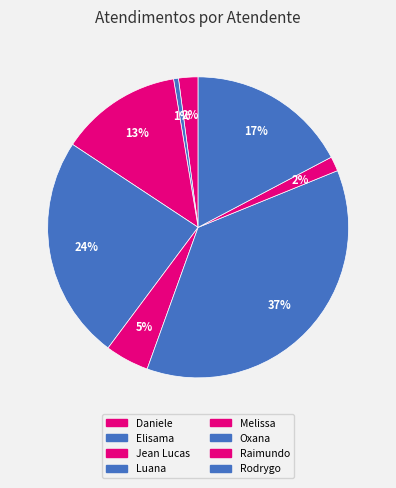

Which category has the smallest portion of the pie?

Elisama Walter Machado